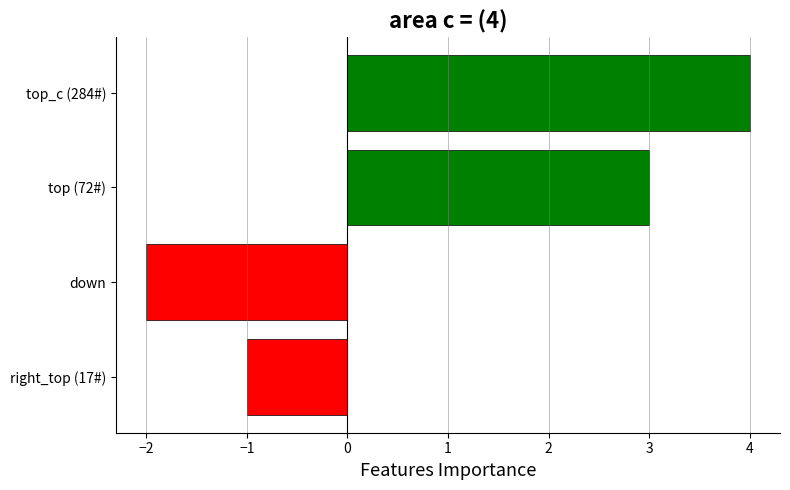

Are the bars grouped side by side (vs. stacked)?

No